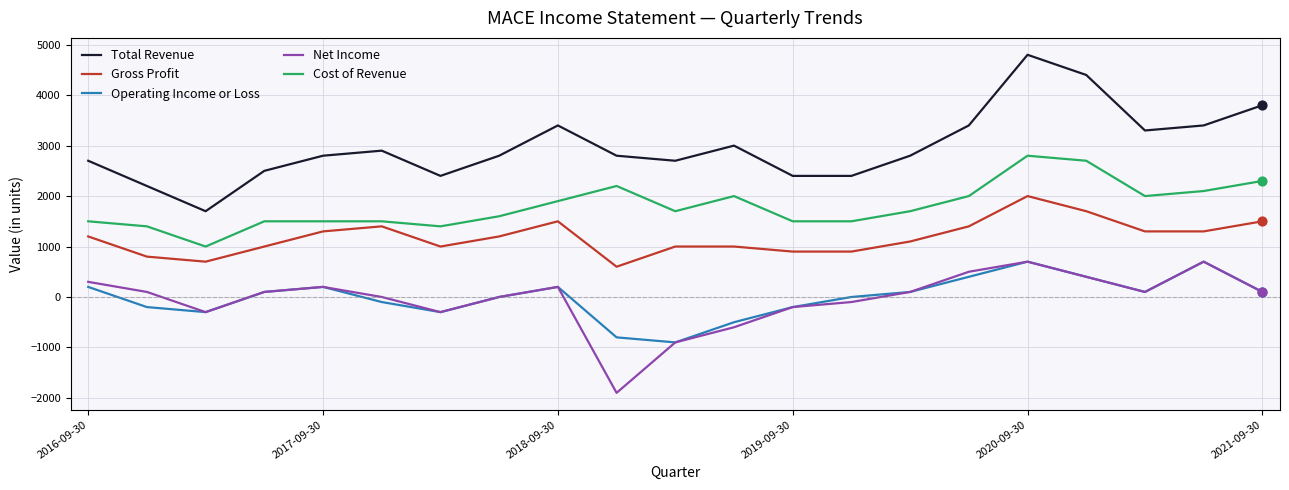

Which series has the largest total across all categories?

Total Revenue